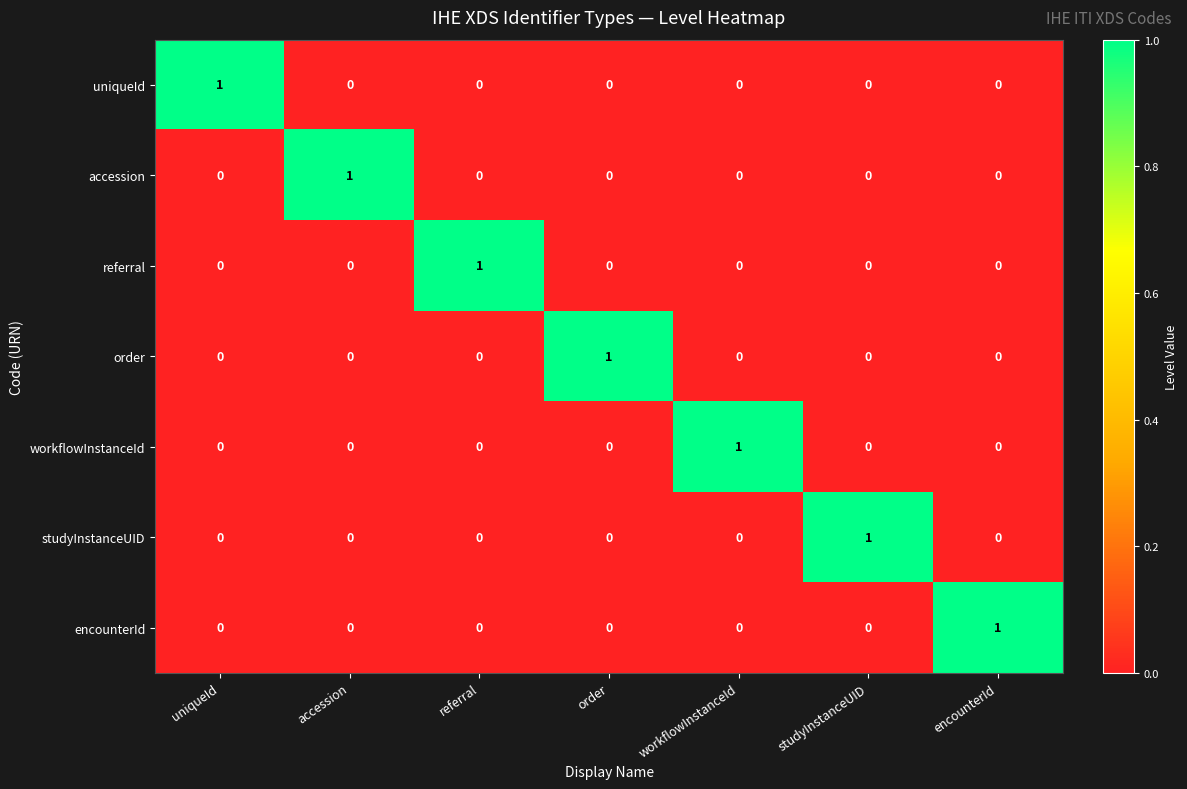

Is it true that order equals 0 at accession?

True